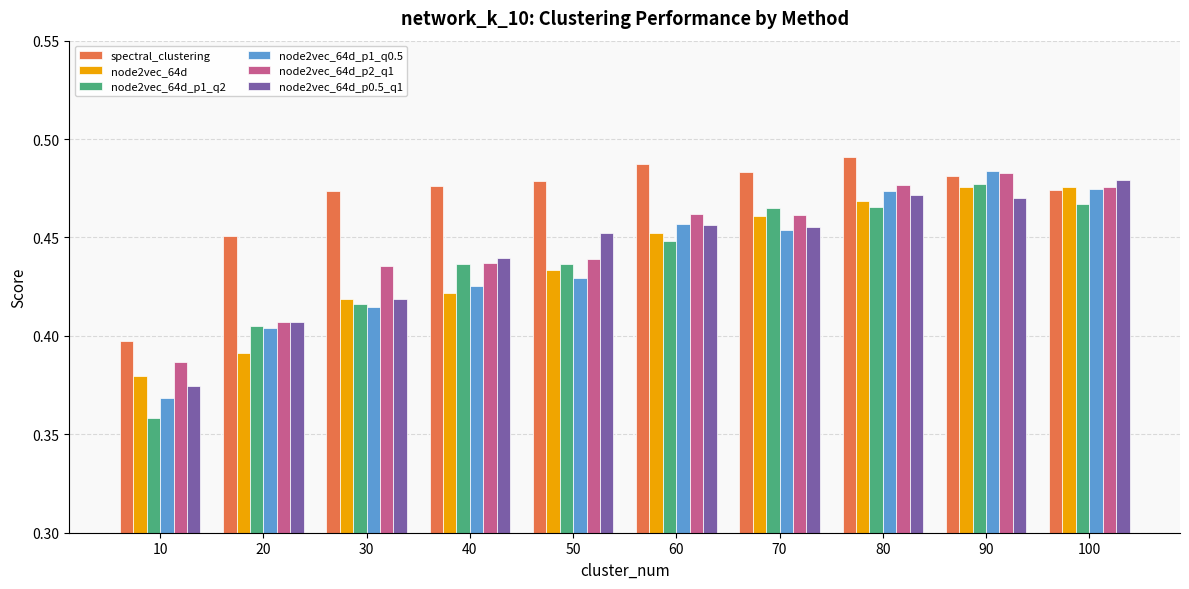

How many bars are there in total?

60